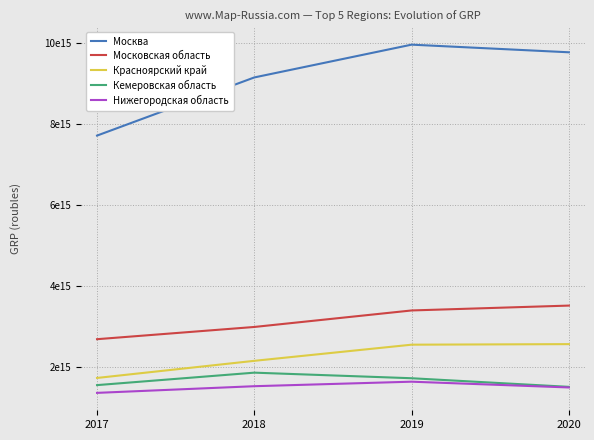

Which series changed the most between 2018 and 2020?

Москва